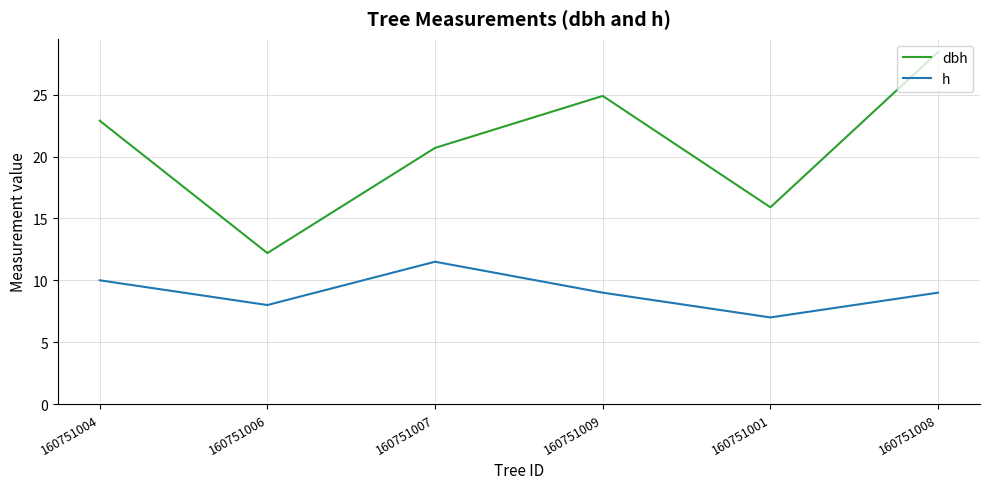

What is the difference between the maximum and minimum values in the h series?

4.5